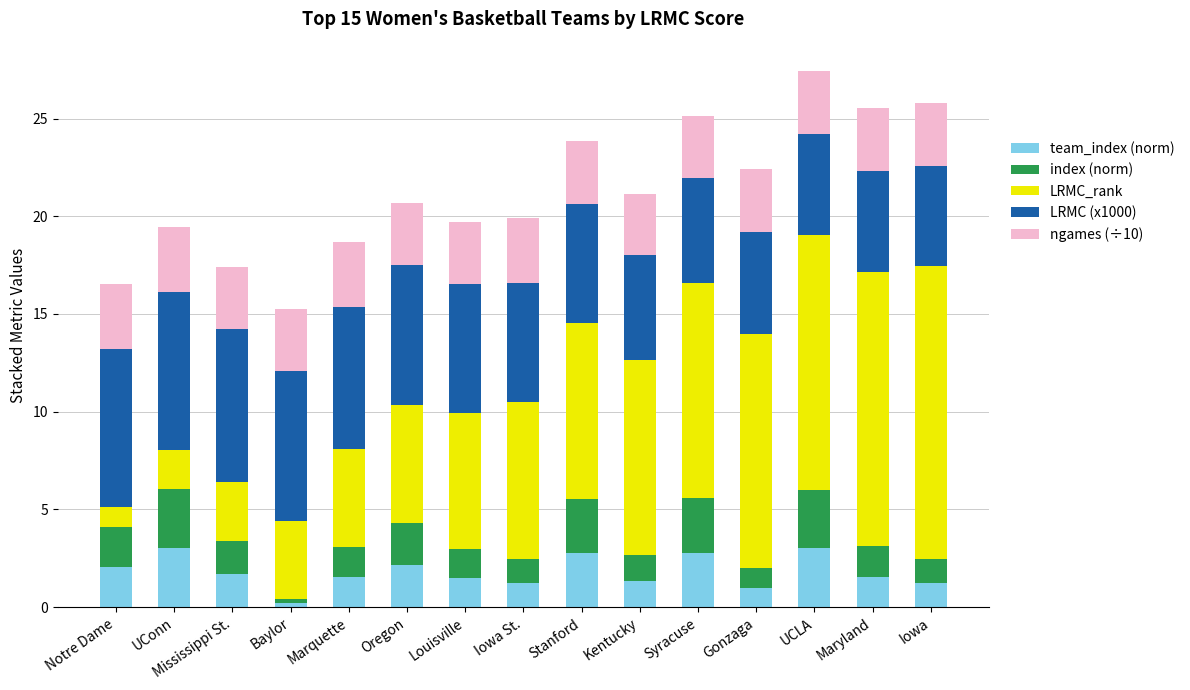

How many data points does each series have?

15